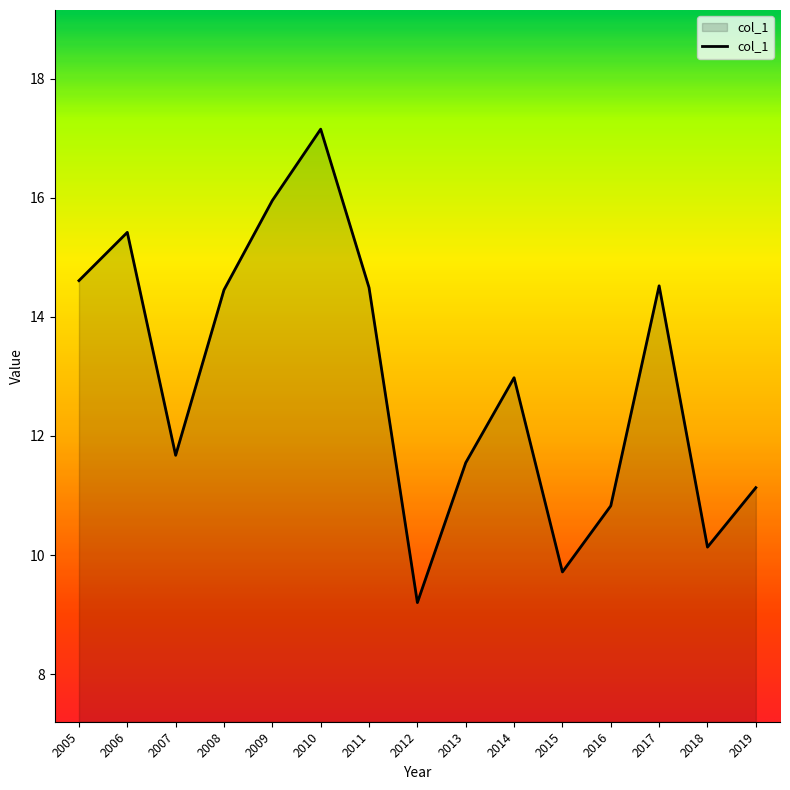

What is the ratio of the value at 2005 to the value at 2008?

1.0